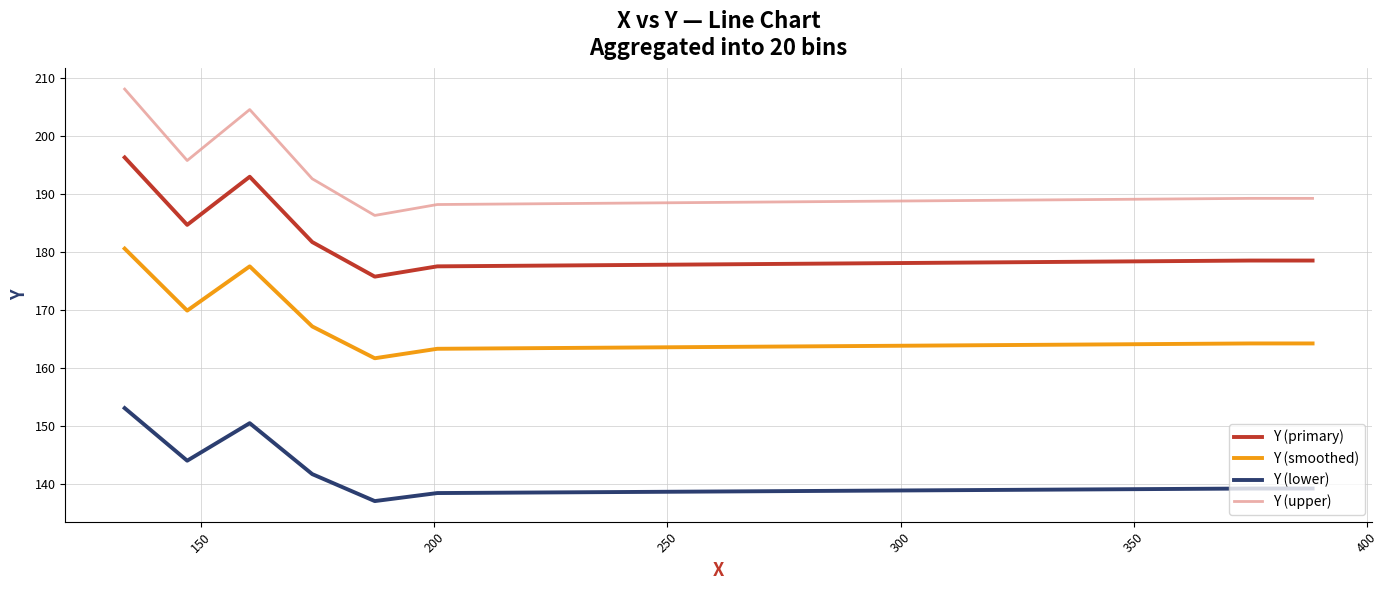

How many interior local valleys does the Y (smoothed) series have?

2